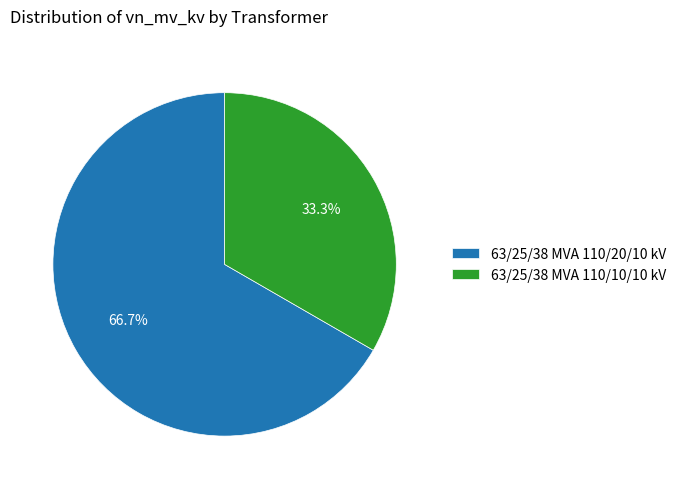

Rank the categories by value from highest to lowest.

63/25/38 MVA 110/20/10 kV, 63/25/38 MVA 110/10/10 kV